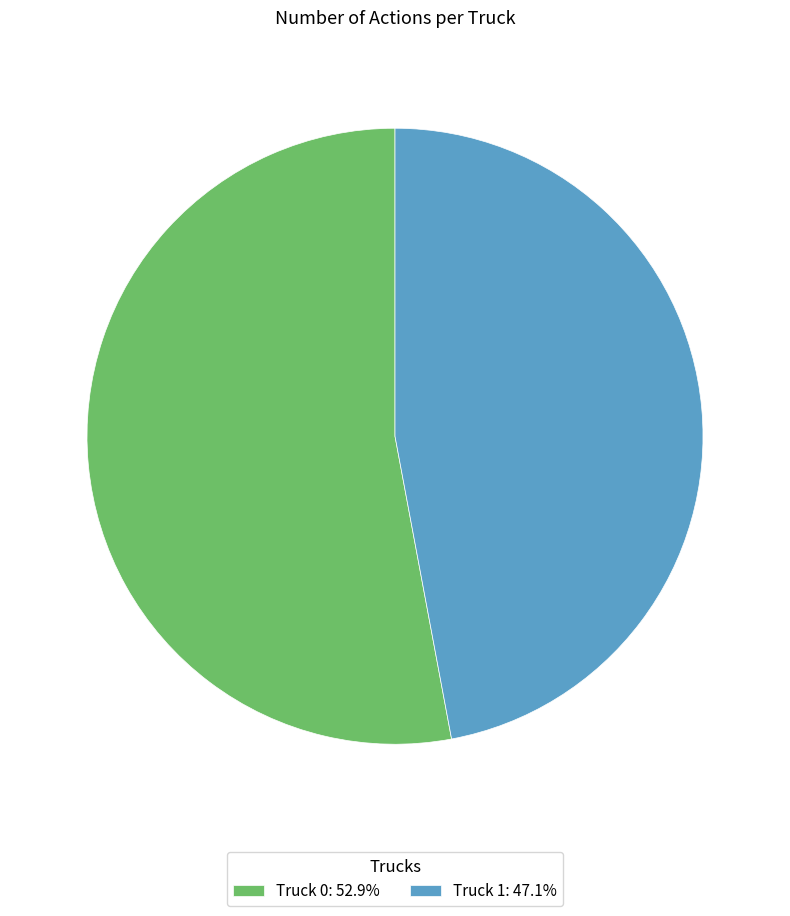

Rank the categories by value from lowest to highest.

Truck 1, Truck 0